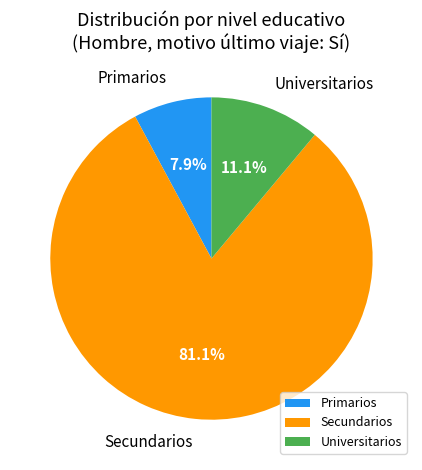

Is the sum of Secundarios and Primarios greater than half?

Yes